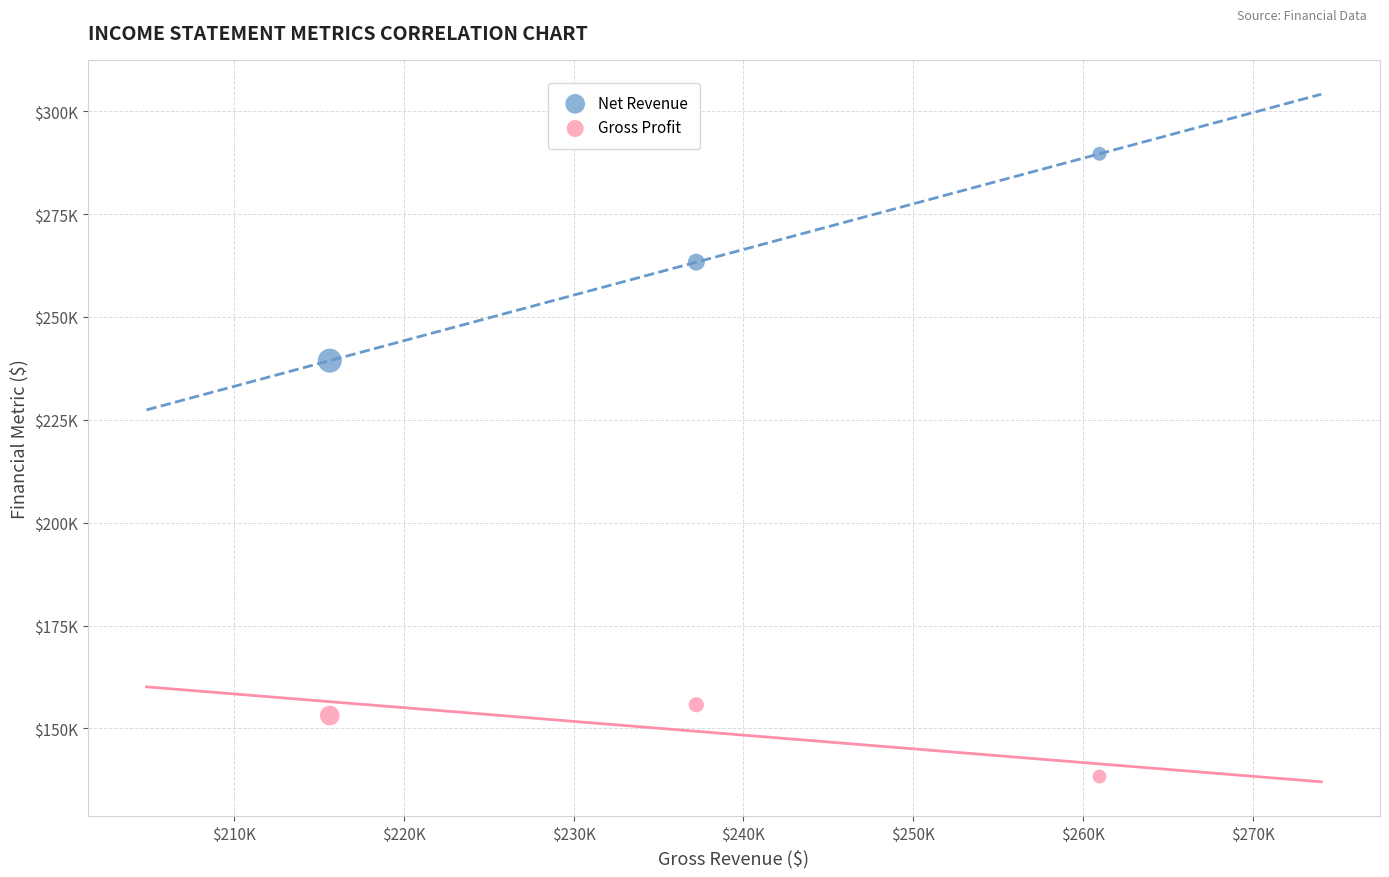

Which series has the widest spread of Y values?

Net Revenue